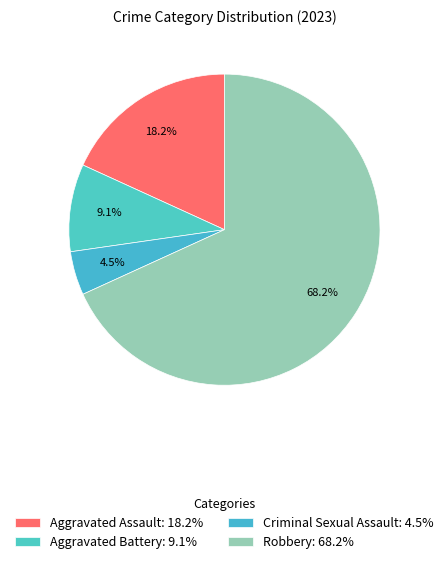

How many segments does this pie chart have?

4